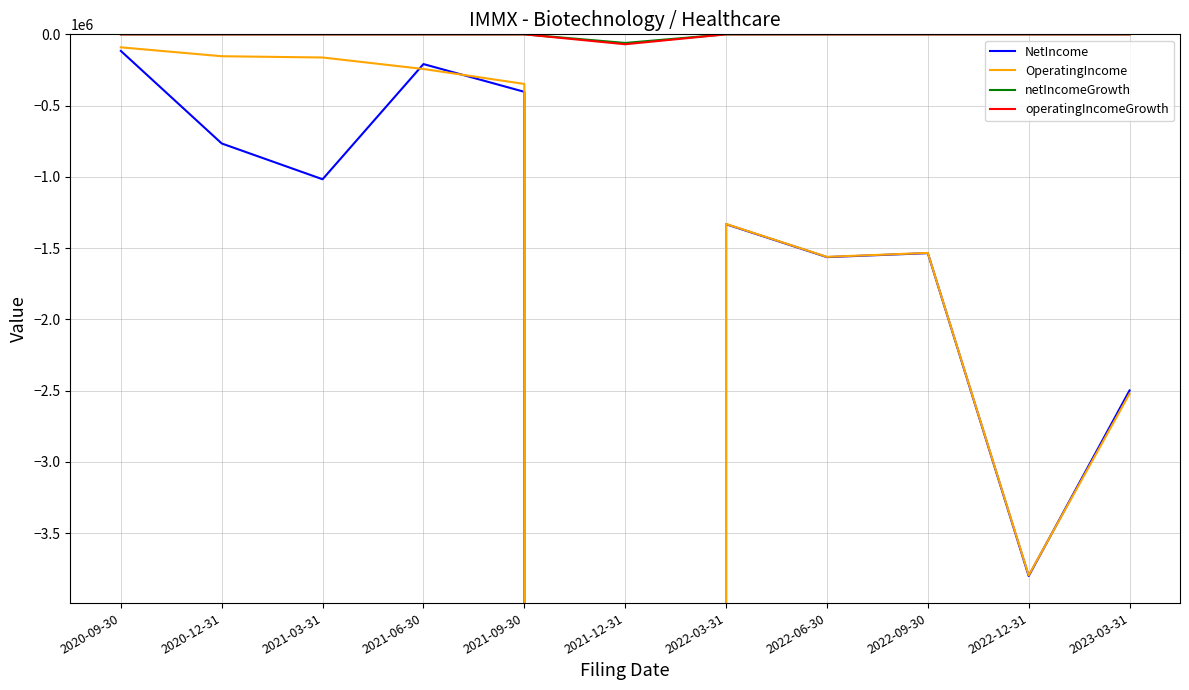

Rank the series at 2020-12-31 from lowest to highest value.

NetIncome, OperatingIncome, netIncomeGrowth, operatingIncomeGrowth